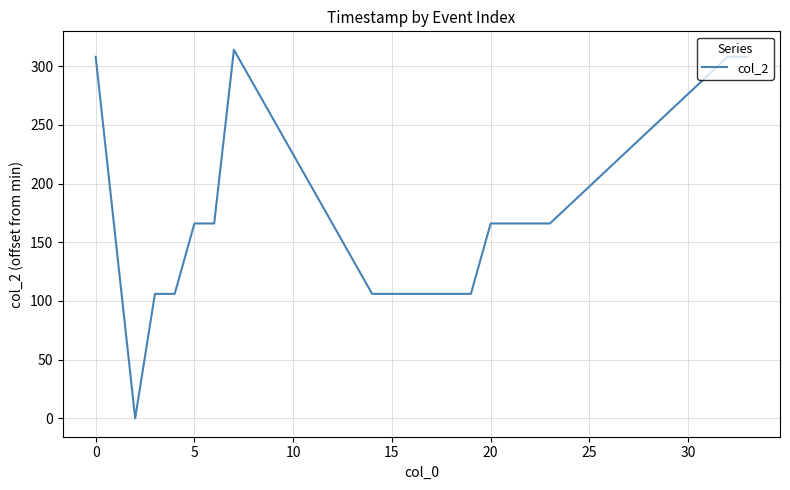

Does the chart have visible grid lines?

Yes